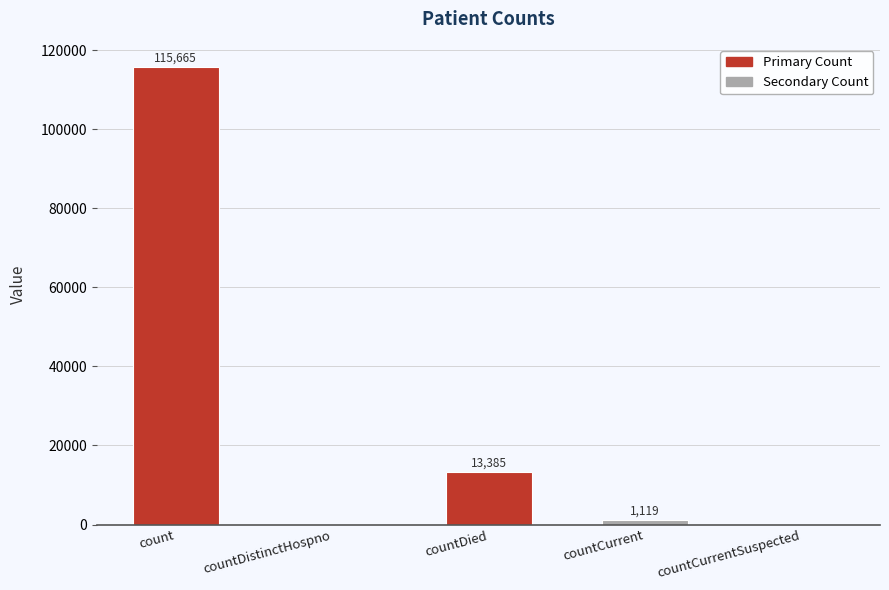

Are the bars horizontal?

No